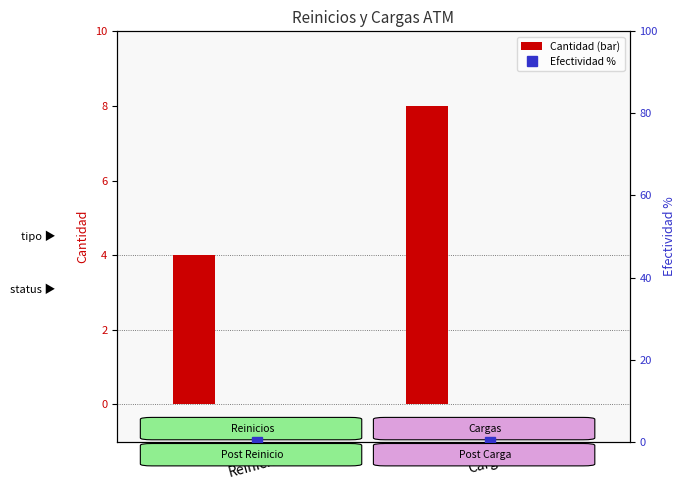

Reading left to right, list all the values displayed in this chart.

Cantidad: Reinicios=4	Cargas=8
Disponibles Post: Reinicios=0	Cargas=0
No disponible / Escalados: Reinicios=0	Cargas=0
Efectividad: Reinicios=0	Cargas=0
Efectividad %: Reinicios=0	Cargas=0